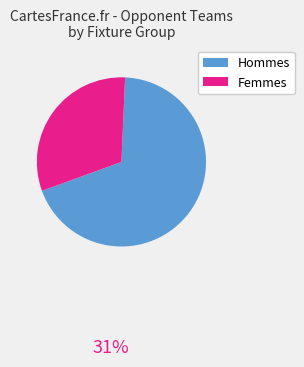

Is there any slice that represents more than half of the pie?

Yes